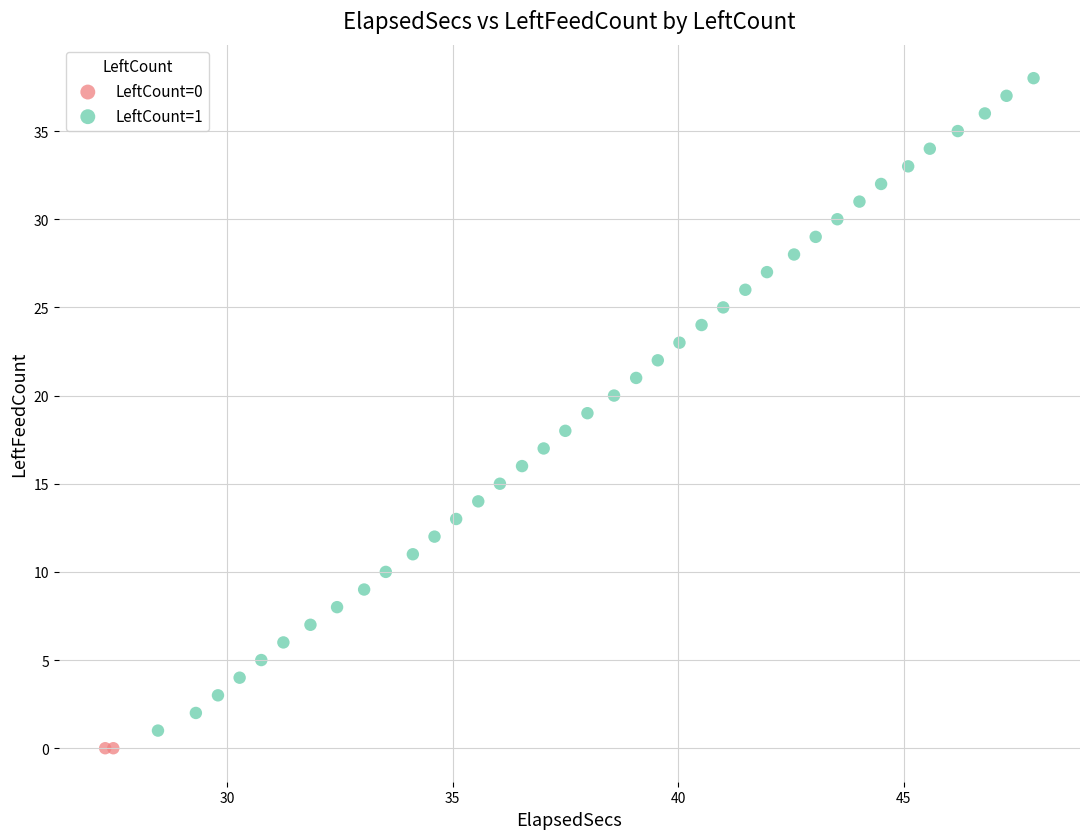

What are all the series names shown in the legend?

LeftCount=0, LeftCount=1